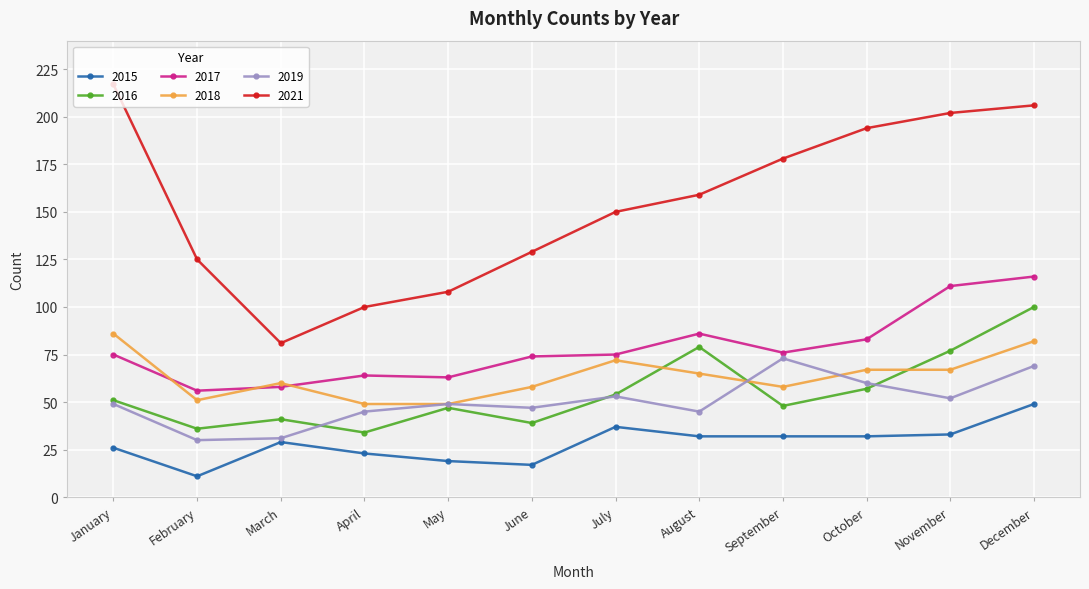

True or false: 2015 and 2019 cross at least once.

False